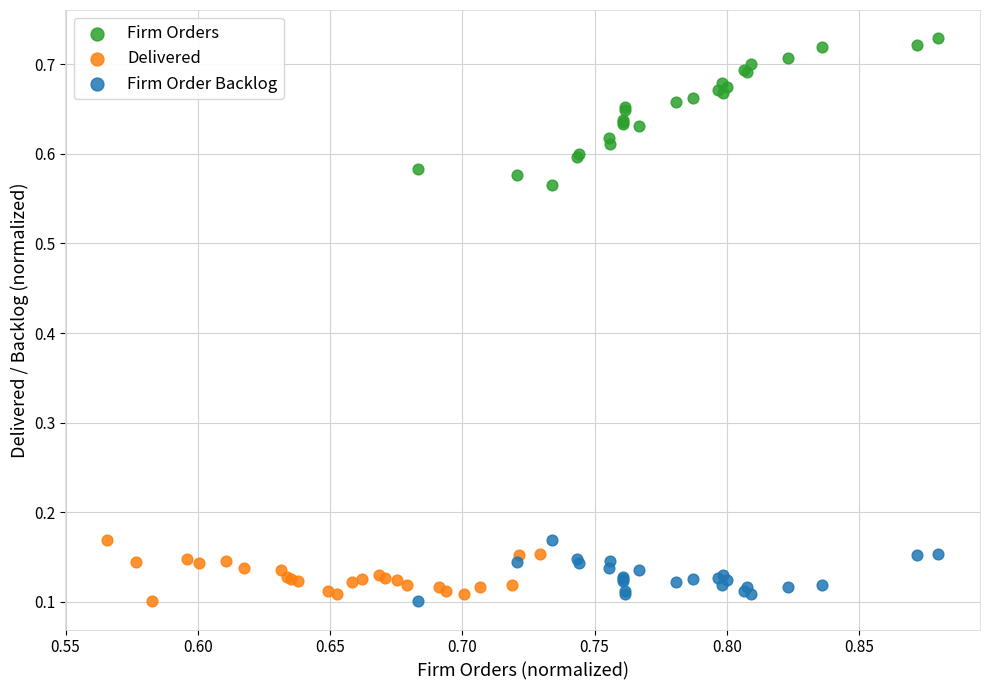

Which series reaches the maximum Y coordinate?

Firm Orders